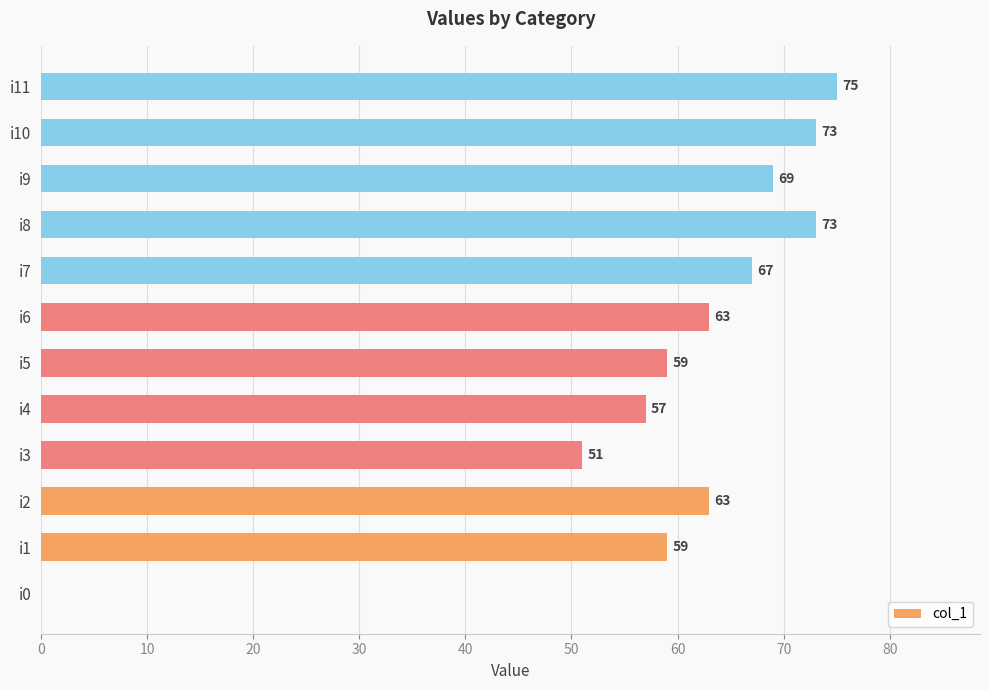

What is the greatest value displayed?

75